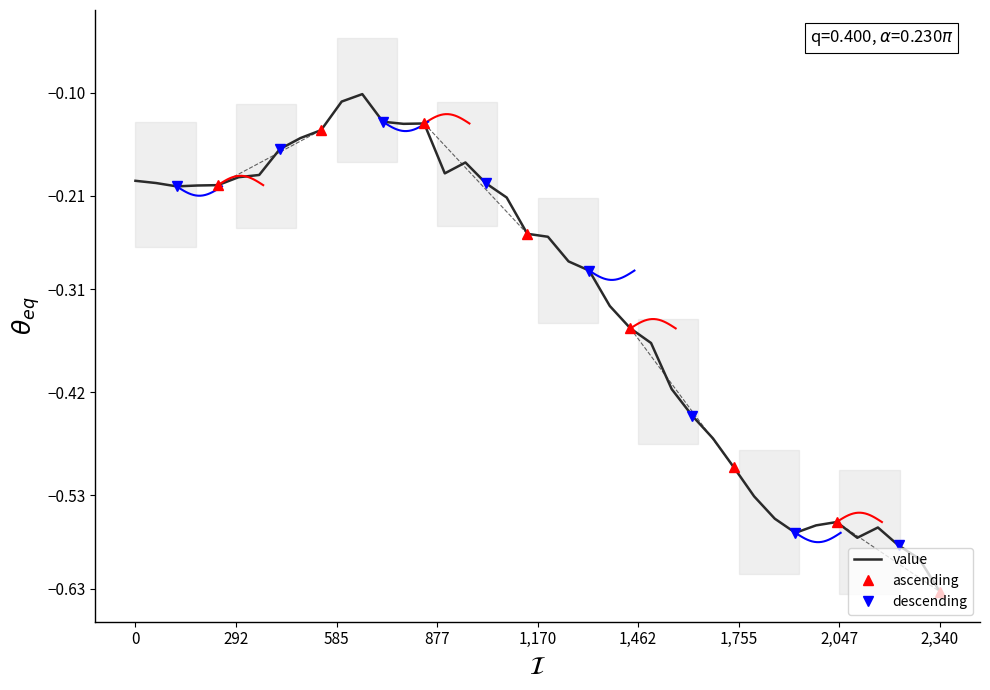

At which label does value reach its minimum?

2,340